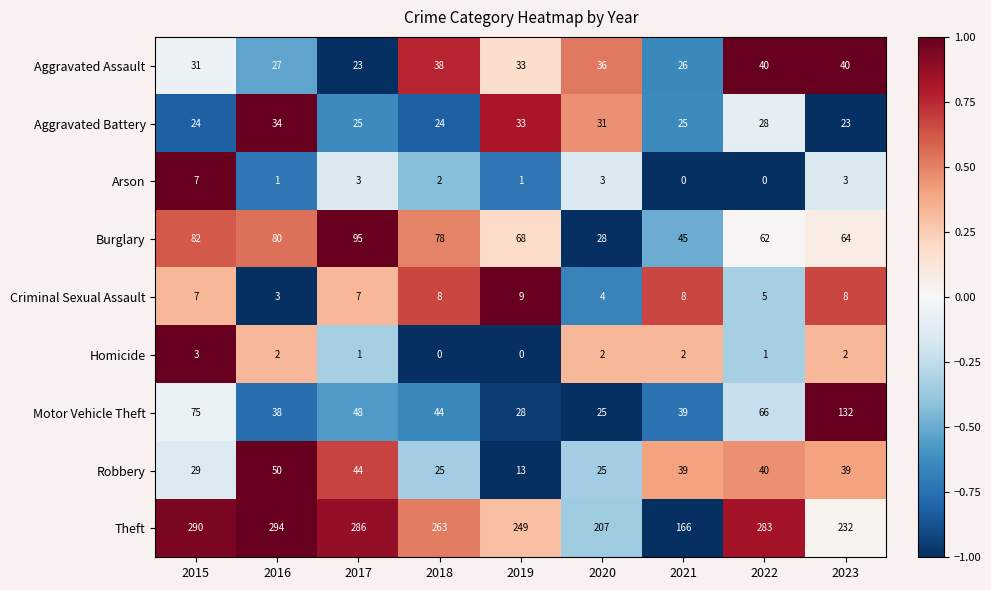

Rank the series by their maximum value, from lowest to highest.

Homicide, Arson, Criminal Sexual Assault, Aggravated Battery, Aggravated Assault, Robbery, Burglary, Motor Vehicle Theft, Theft